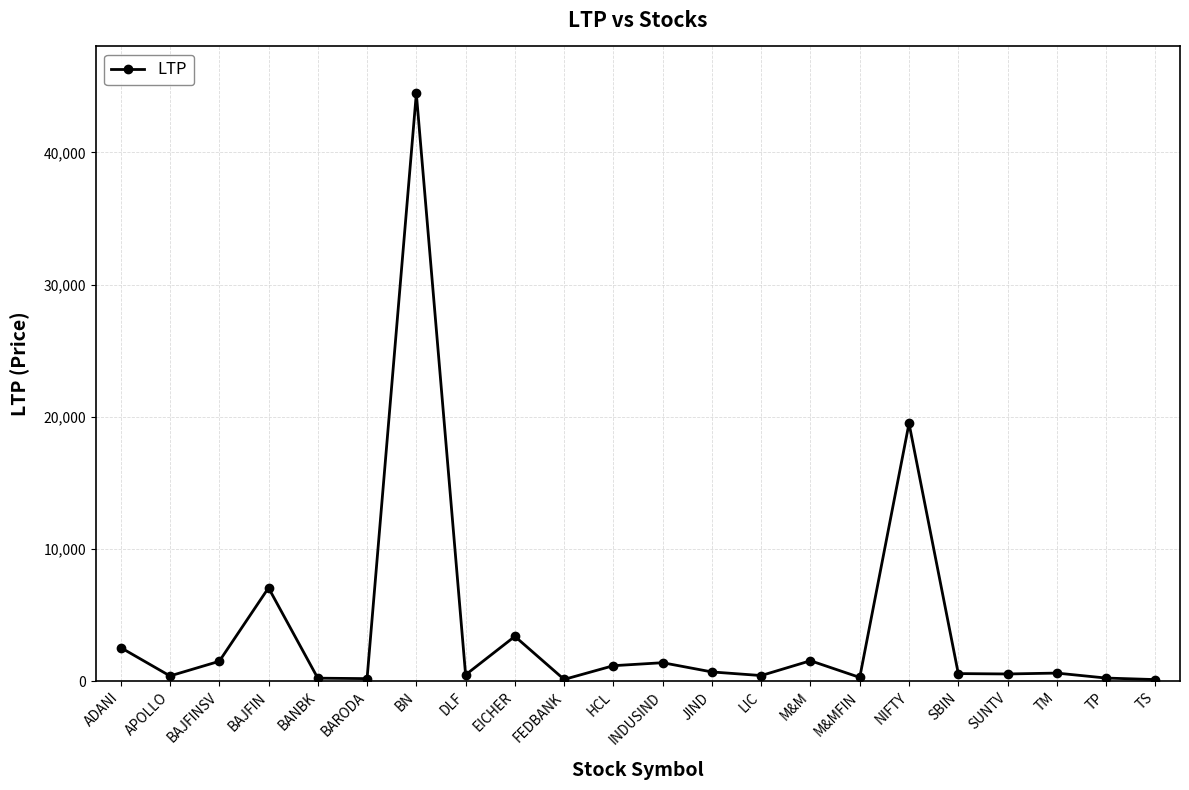

True or false: there are more than 2 points higher than both neighbors.

True